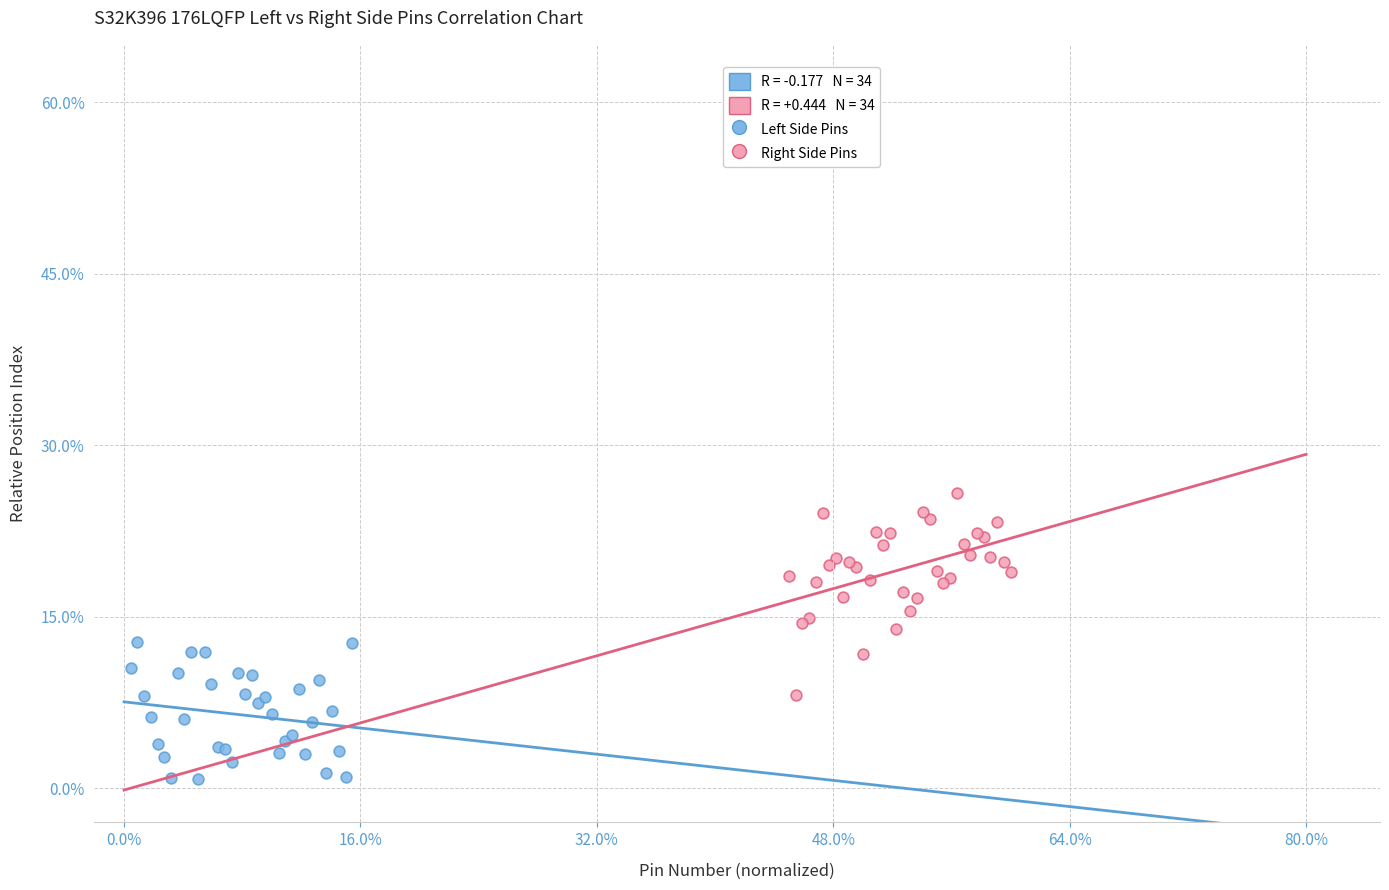

Which series reaches the minimum Y coordinate?

Left Side Pins